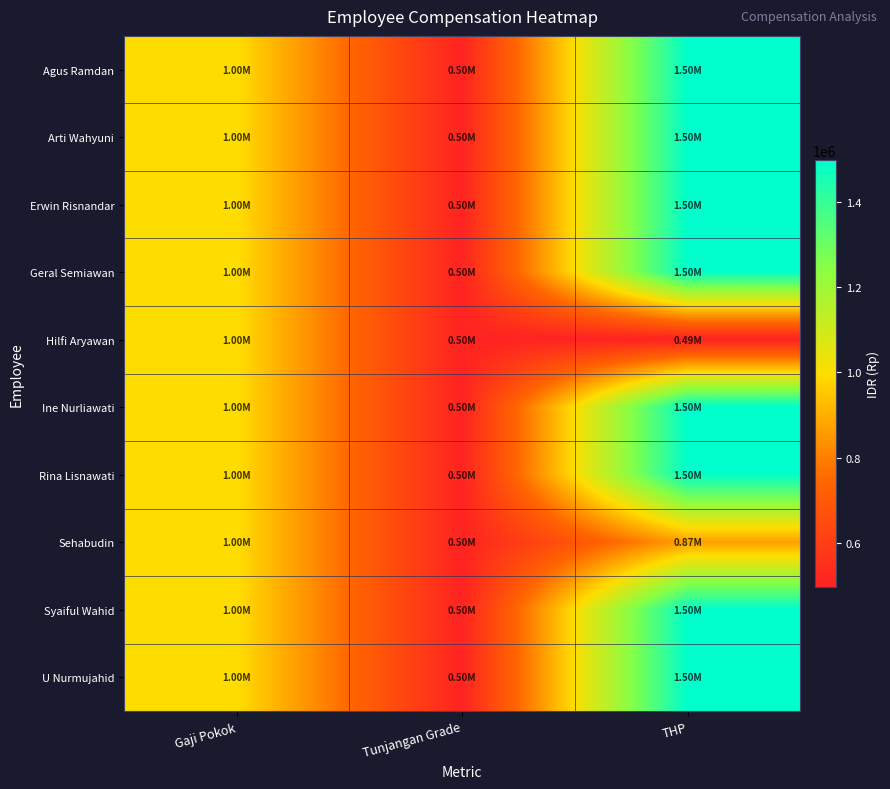

Rank the series at Gaji Pokok from lowest to highest value.

Agus Ramdan, Arti Wahyuni, Erwin Risnandar, Geral Semiawan, Hilfi Aryawan, Ine Nurliawati, Rina Lisnawati, Sehabudin, Syaiful Wahid, U Nurmujahid